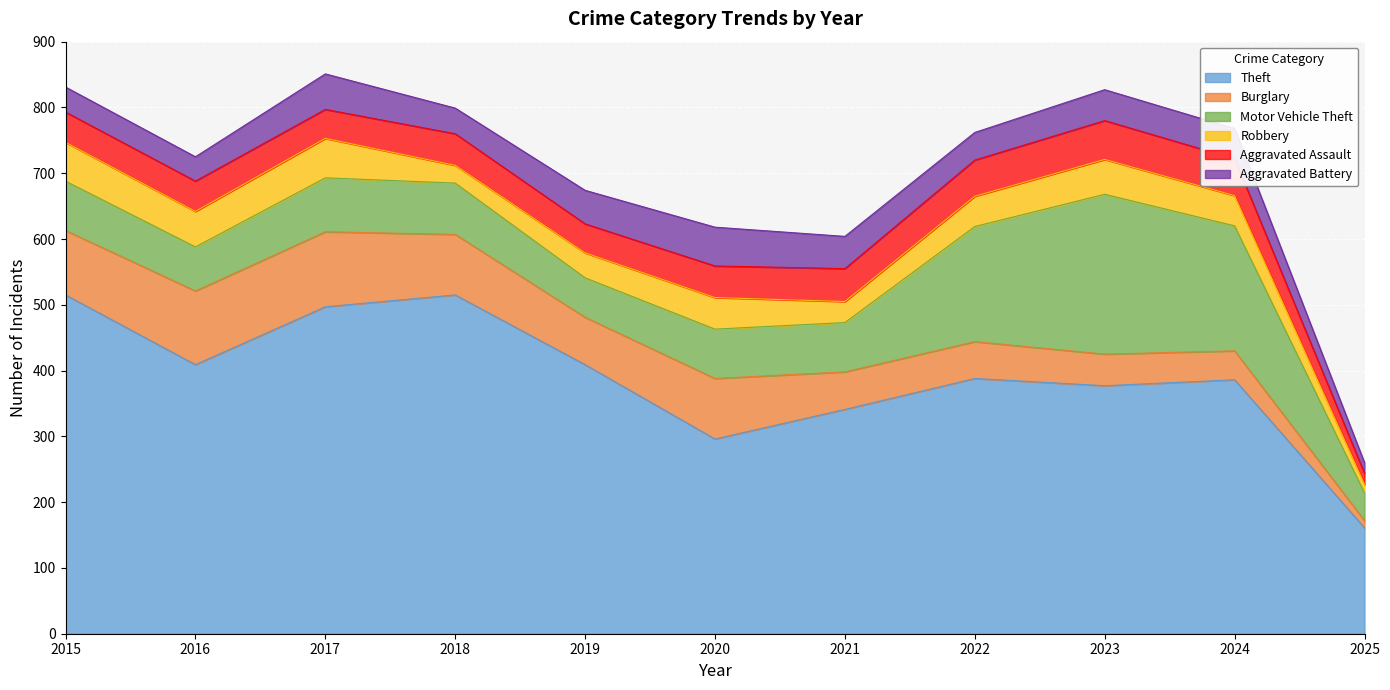

Is the value of Aggravated Assault at 2023 greater than the value of Motor Vehicle Theft at 2020?

No